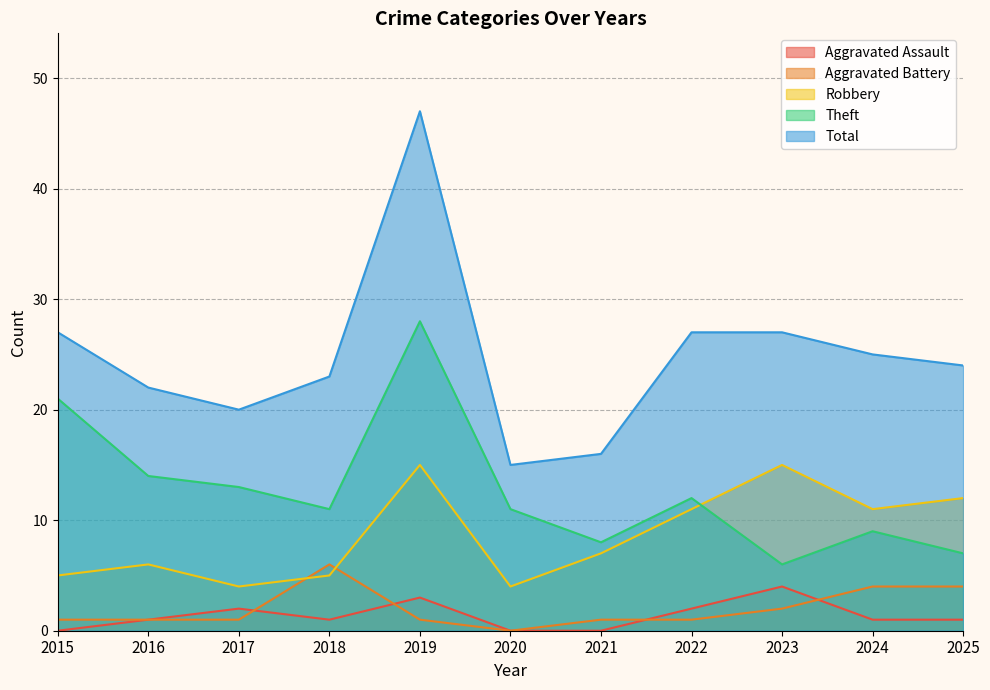

How many values in the Aggravated Battery series are below 1?

1